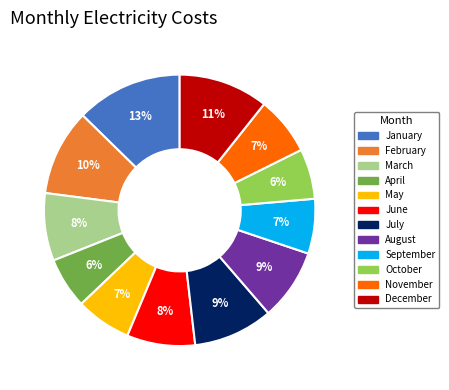

Which category has the biggest portion of the pie?

January